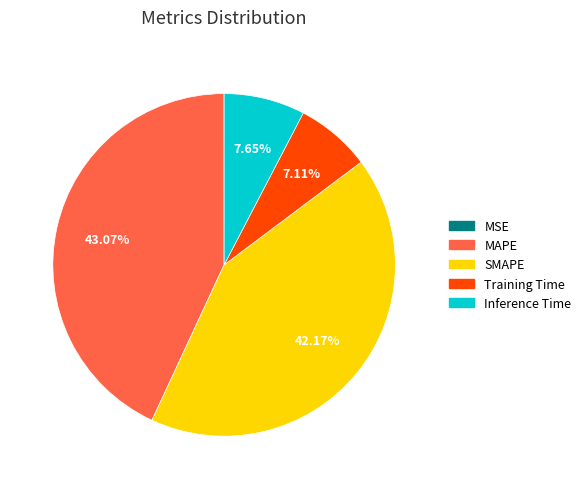

Between Inference Time and MAPE, which is larger?

MAPE